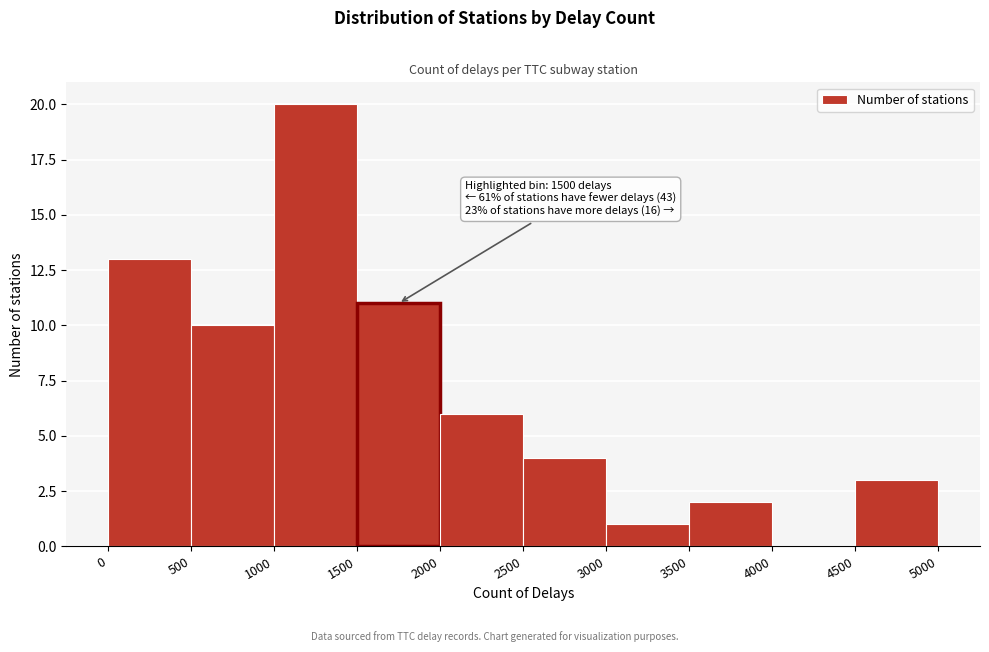

Which range on the x-axis has the tallest bar?

1000 to 1500